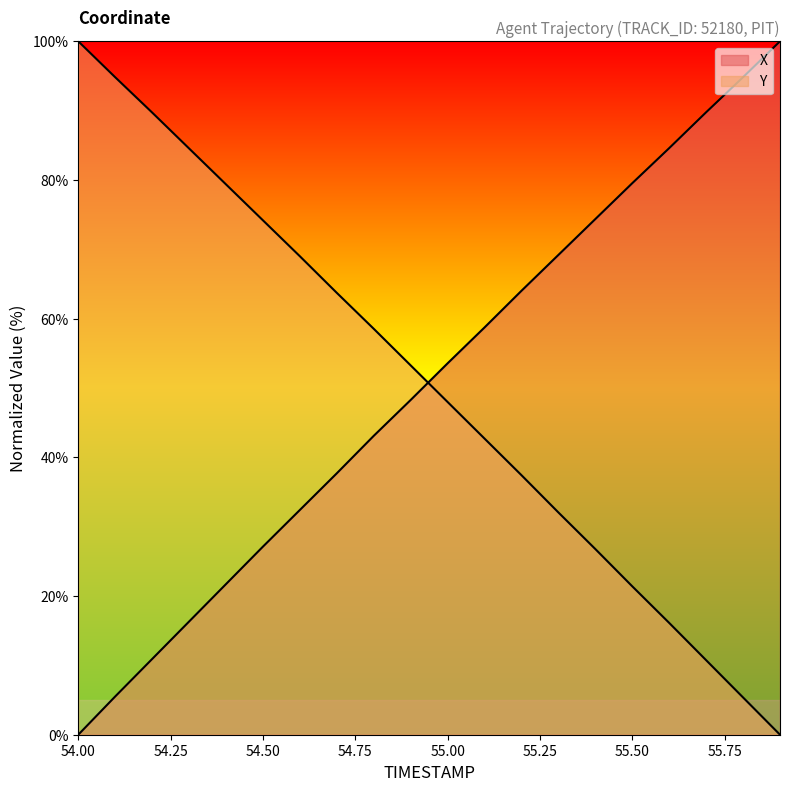

How many lines are shown in the chart?

2